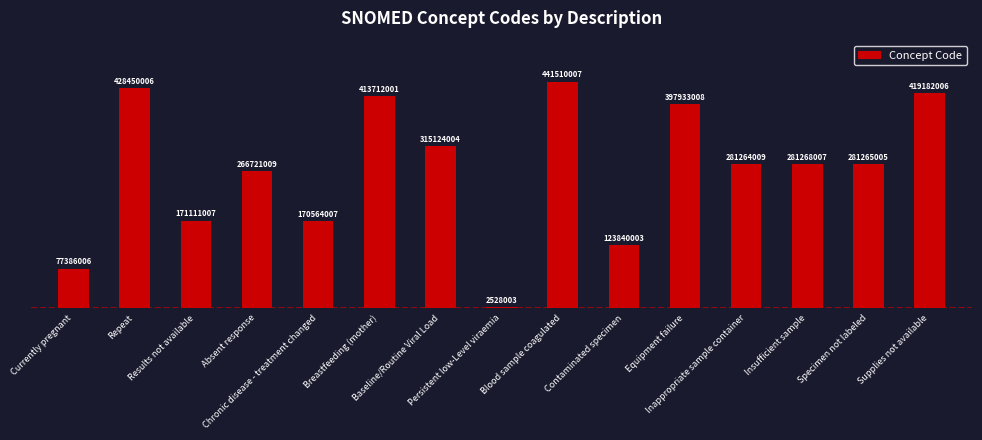

Does the chart contain any negative values?

No